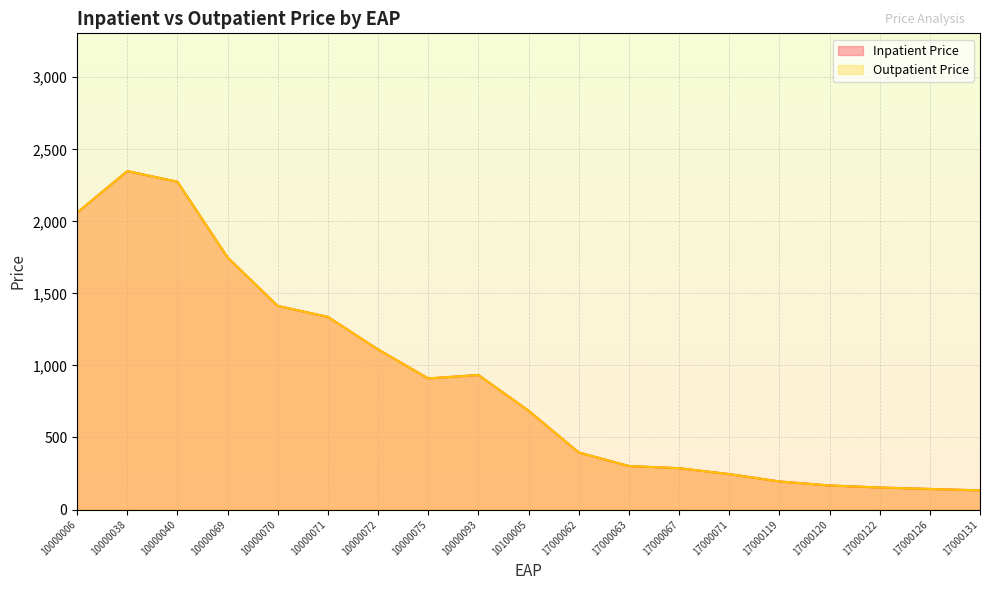

The value of Outpatient Price at 17000062 is 394. True or false?

True